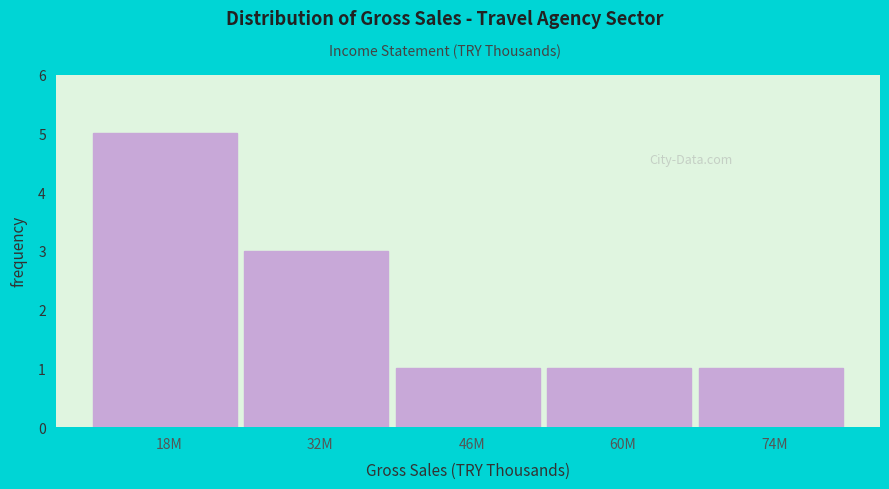

Reading left to right, list all the values displayed in this chart.

18M=5	32M=3	46M=1	60M=1	74M=1